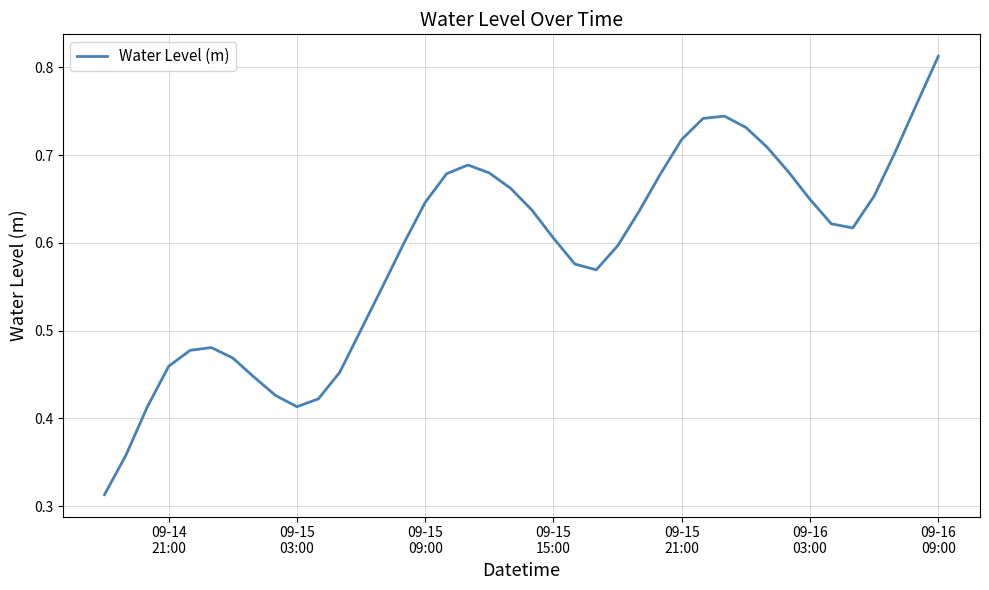

Does the chart display data point markers on the line(s)?

No